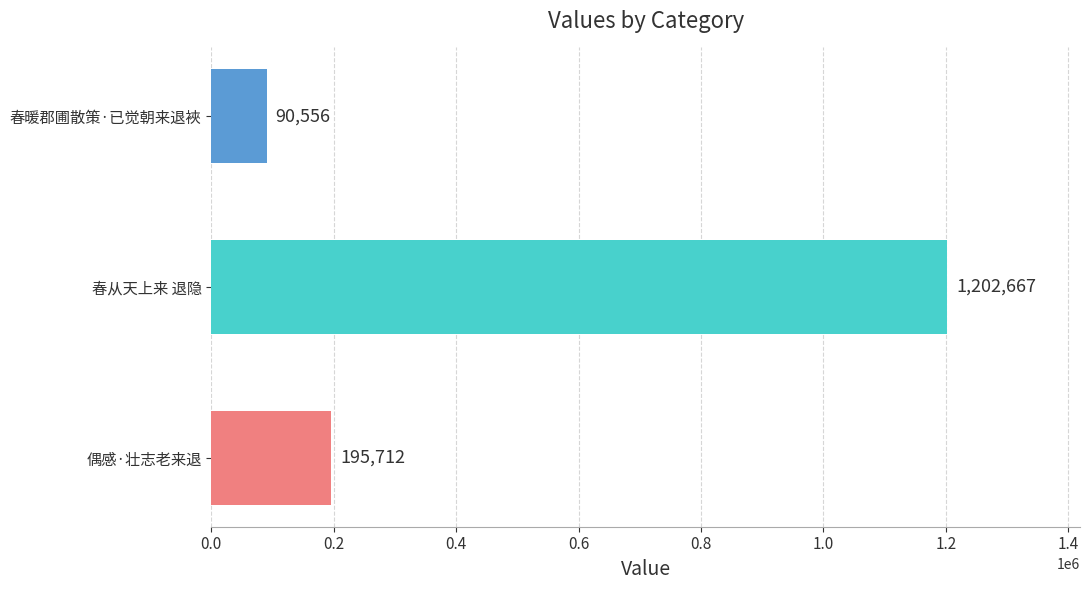

Where does the data first go above 195712?

春从天上来 退隐